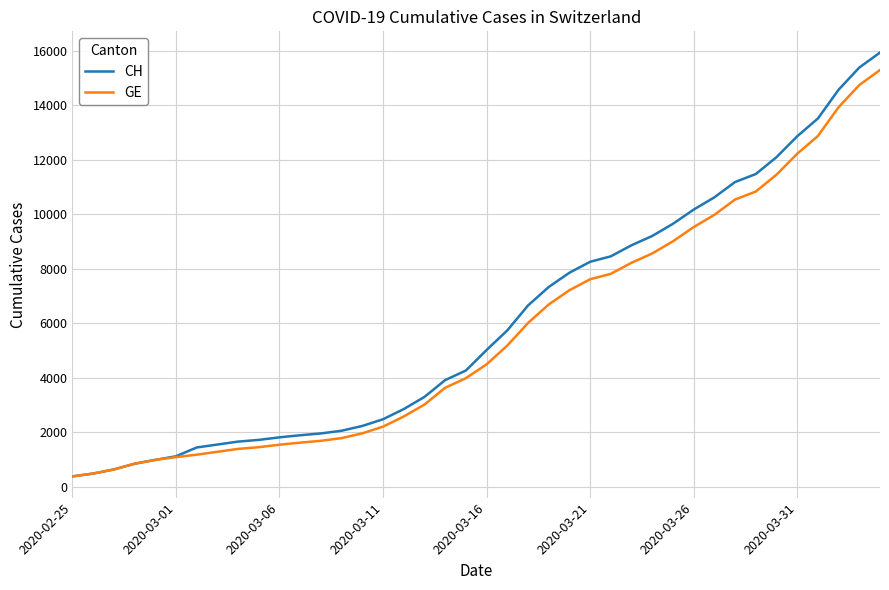

What is the maximum value for CH?

15926